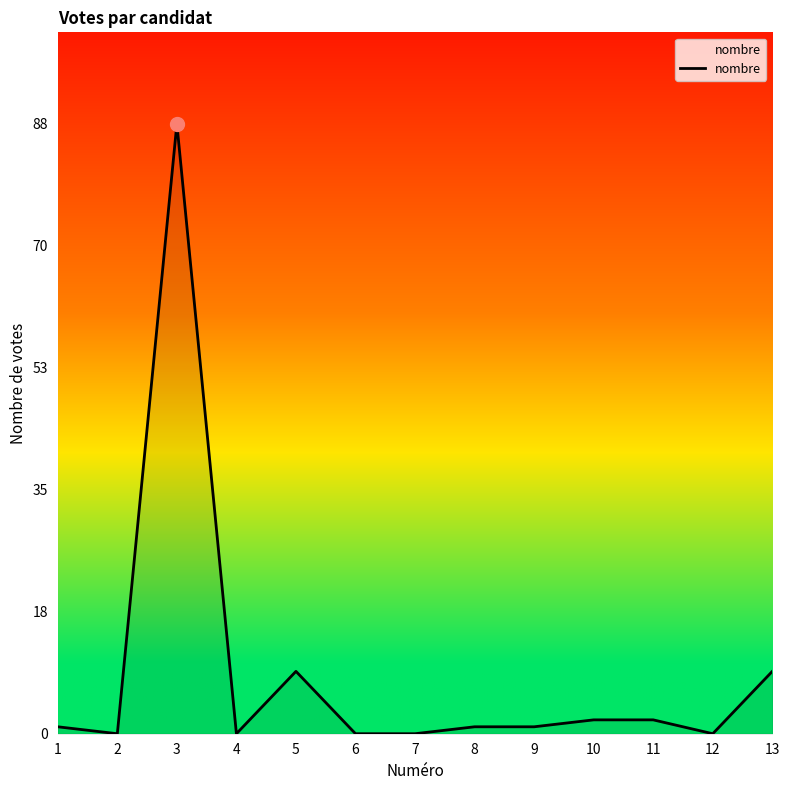

What is the change in value from 3 to 7?

-88